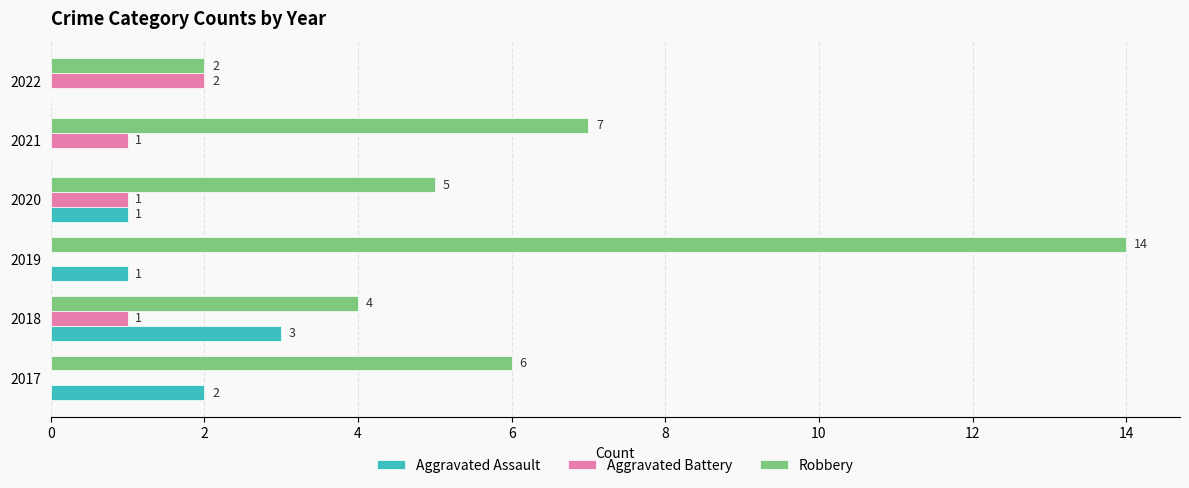

The Robbery series shows 14 at 2019. True or false?

True